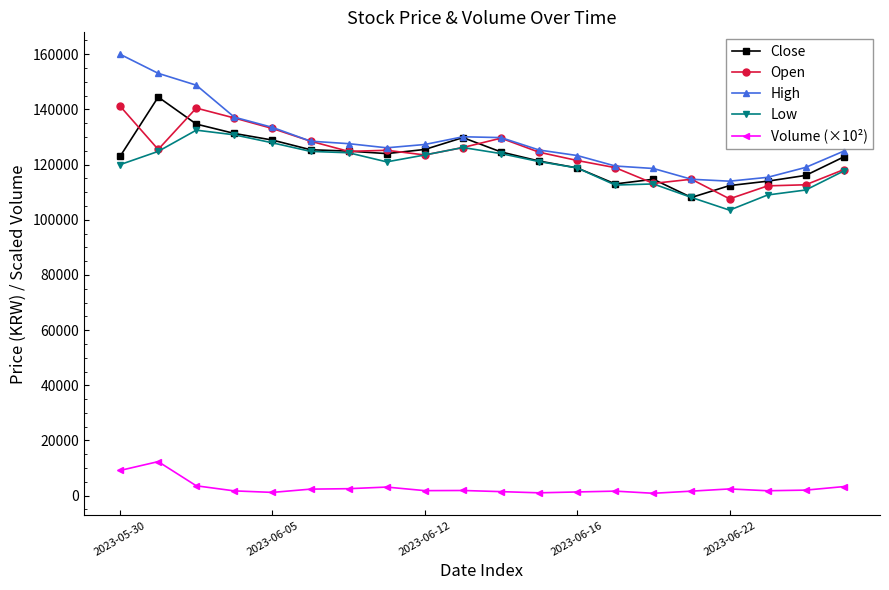

Which series has the largest range (max minus min)?

High